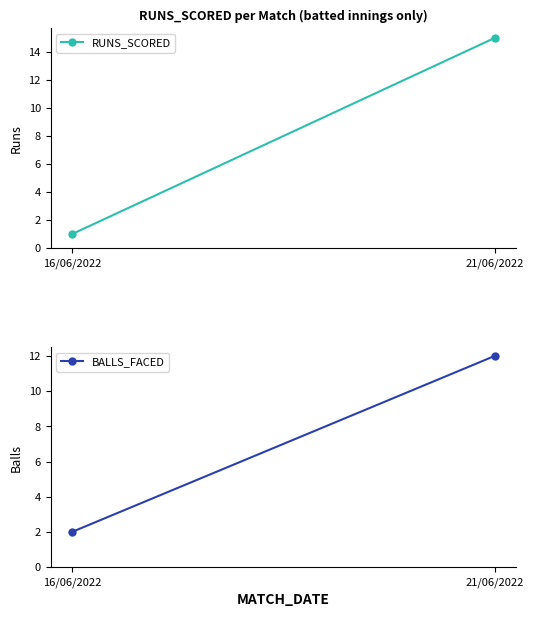

What is the label of the 1st point from the left?

16/06/2022